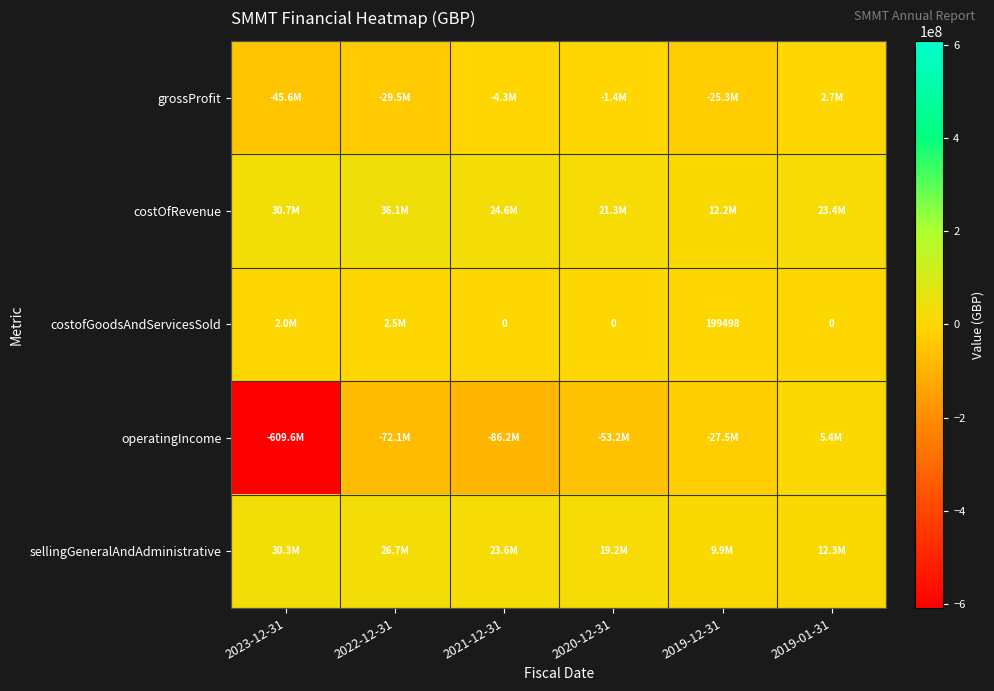

The value of costofGoodsAndServicesSold at 2019-12-31 is 334578. True or false?

False